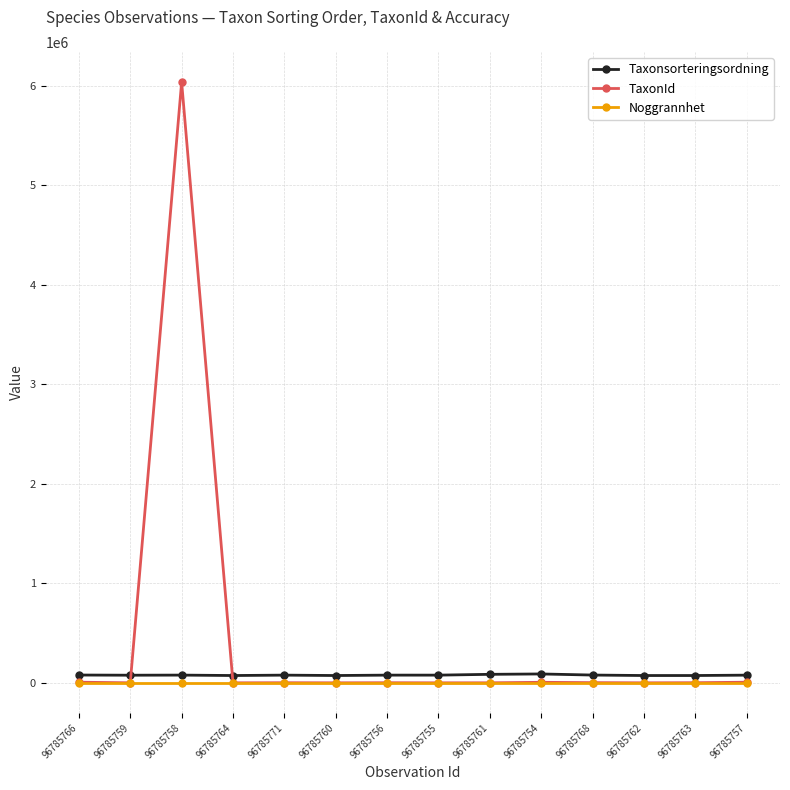

Count the number of data series in this chart.

3